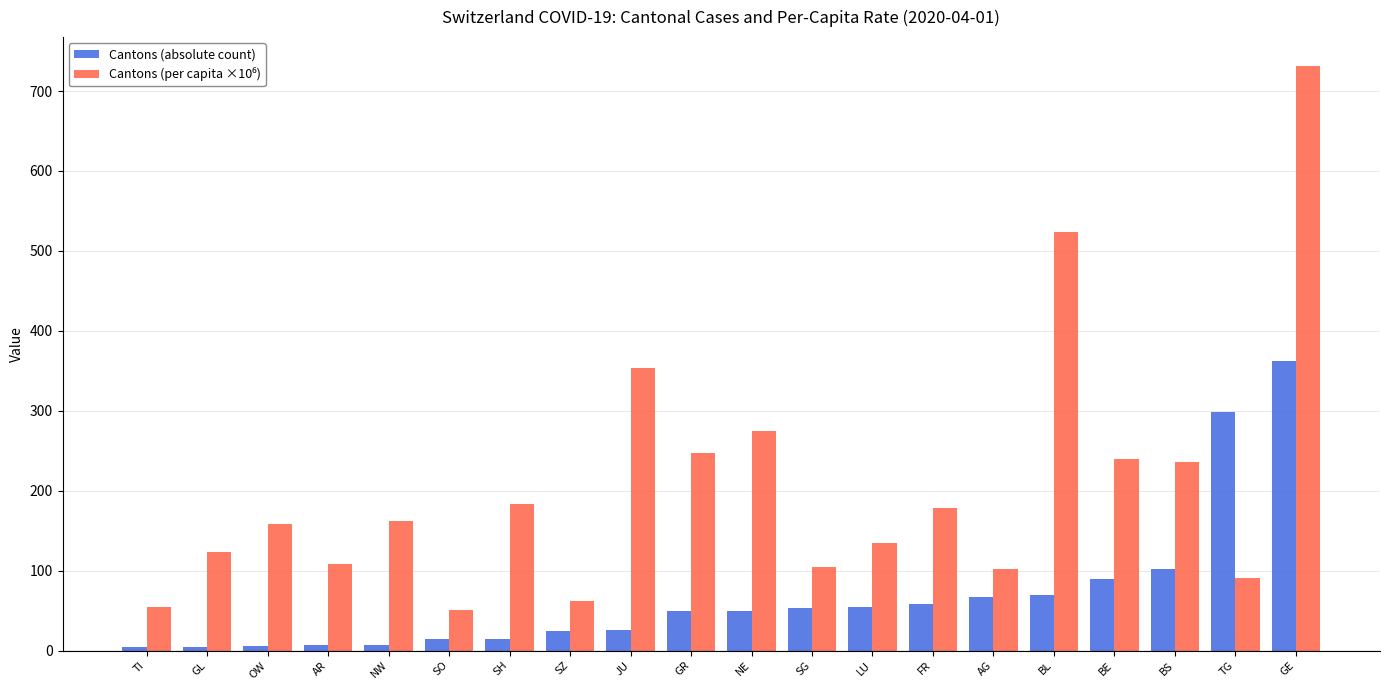

What is the maximum value for Cantons (absolute count)?

362.0